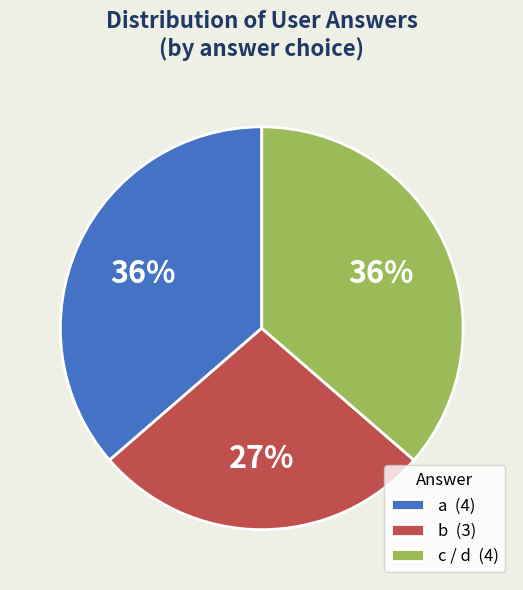

Count the number of slices in the pie.

3